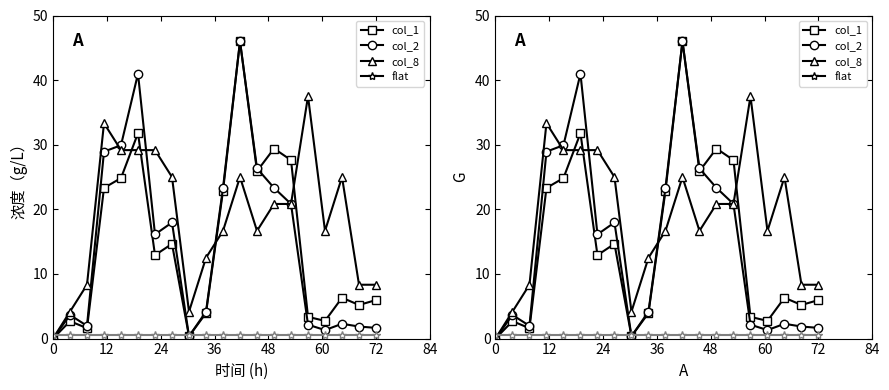

The value of flat at 8 is 0.2. True or false?

False